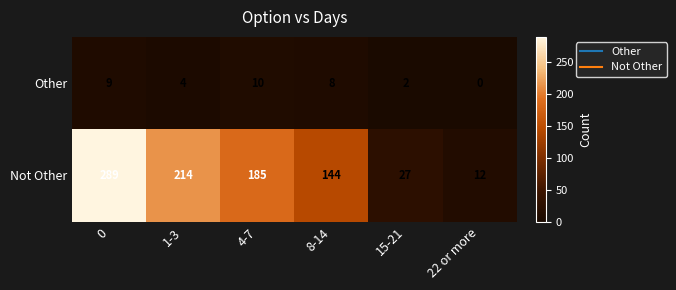

Count the number of data series in this chart.

2